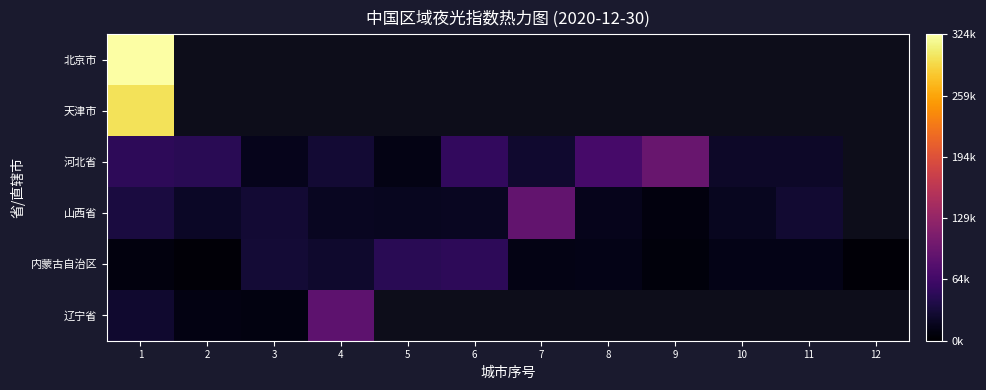

Rank the series by their maximum value, from highest to lowest.

北京市, 天津市, 河北省, 山西省, 辽宁省, 内蒙古自治区